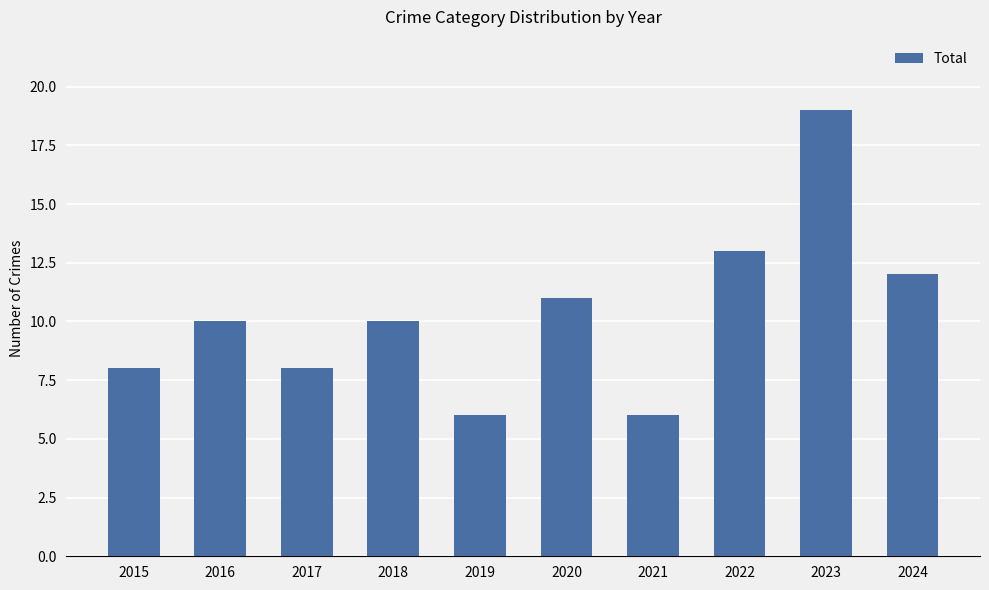

Reading right to left, transcribe all the data shown in this chart.

12	19	13	6	11	6	10	8	10	8